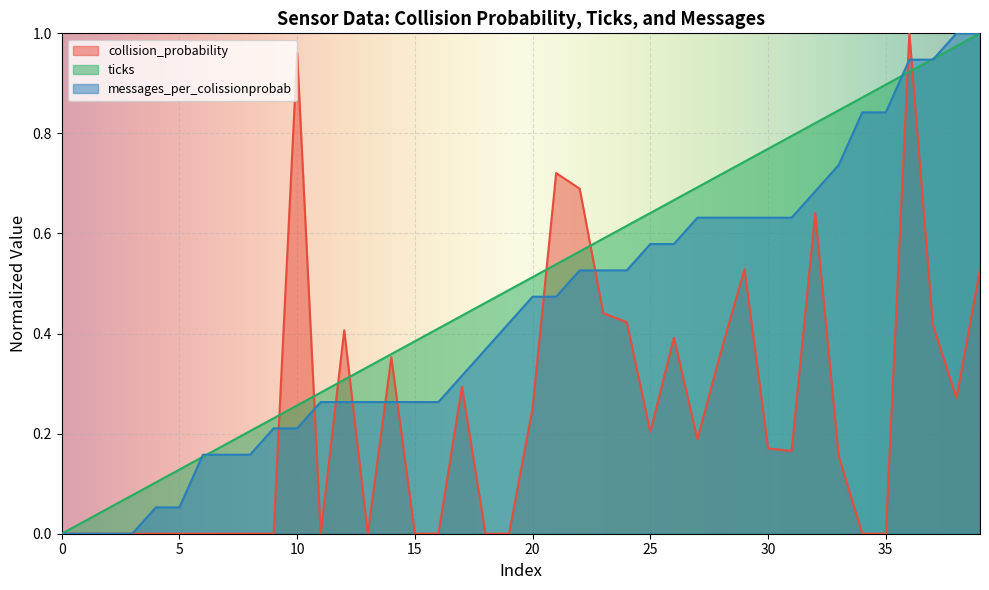

Where do collision_probability and messages_per_colissionprobab first cross each other?

9 and 10